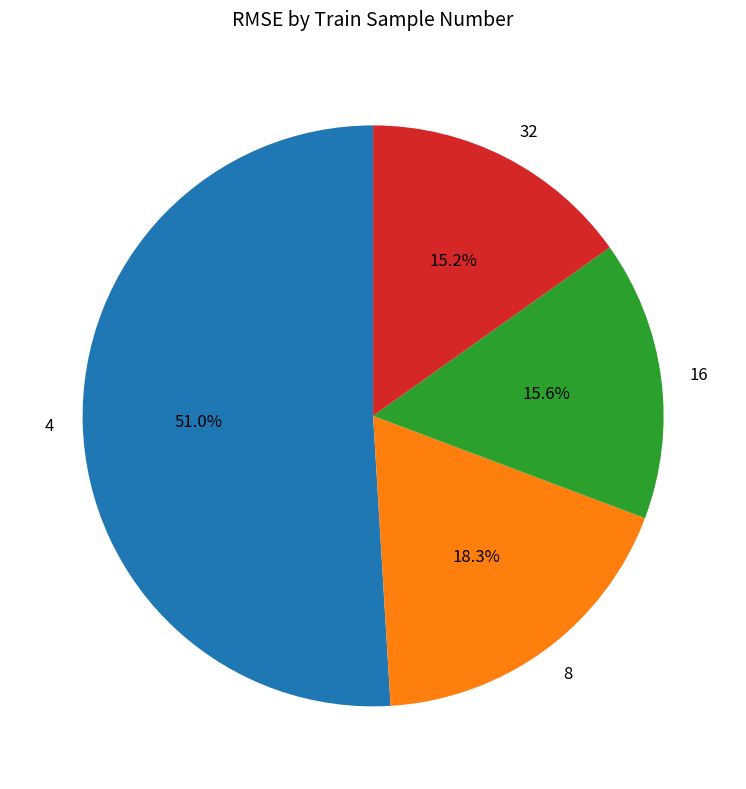

To the nearest percent, what portion does 4 represent?

51%